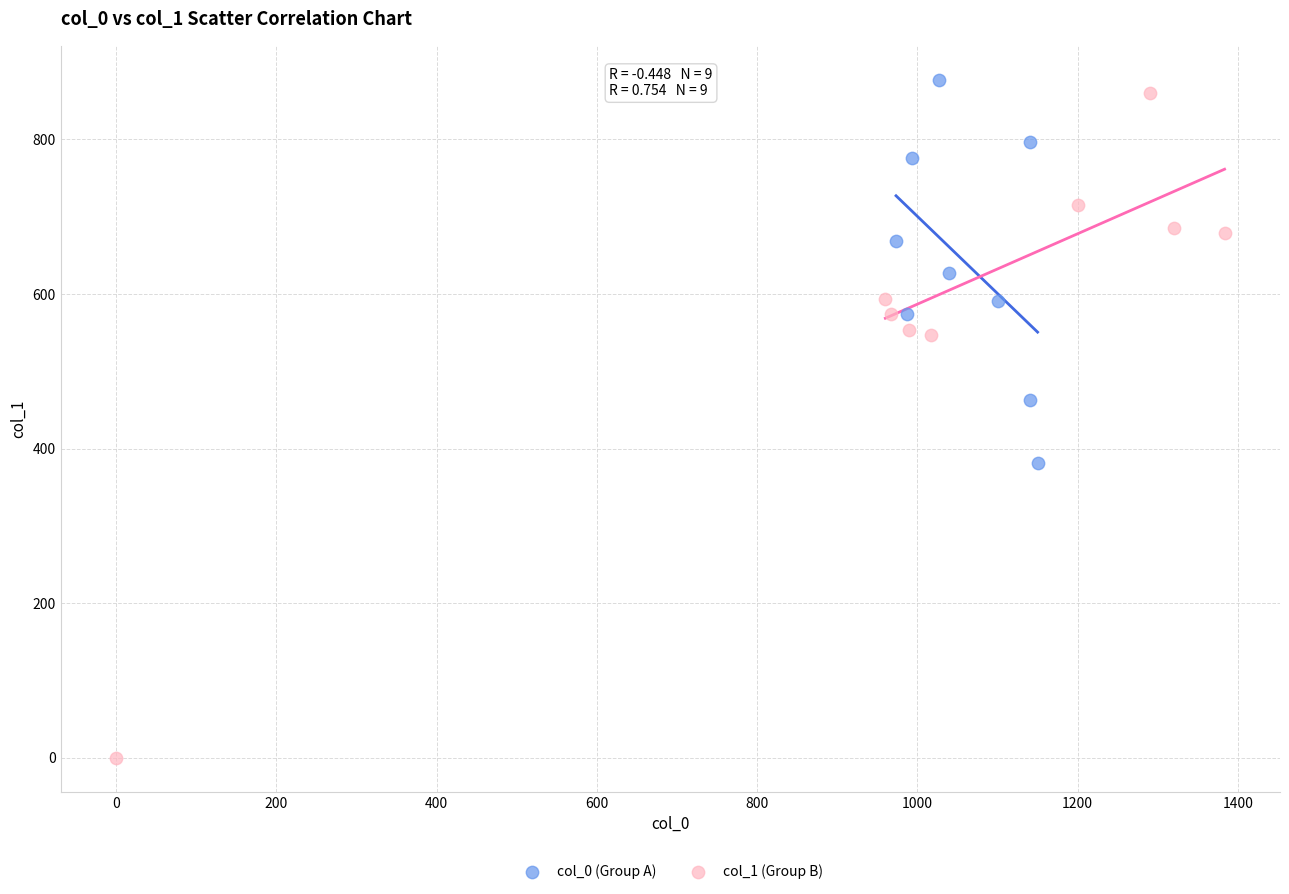

Which series has the widest spread of Y values?

col_1 (Group B)